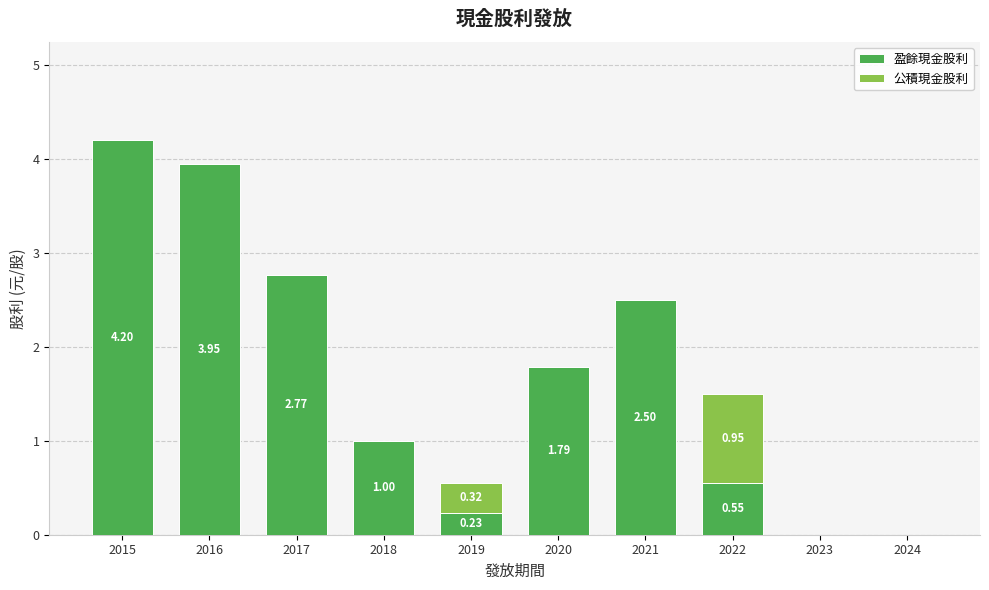

Is it true that 盈餘現金股利 equals 0.9 at 2021?

False